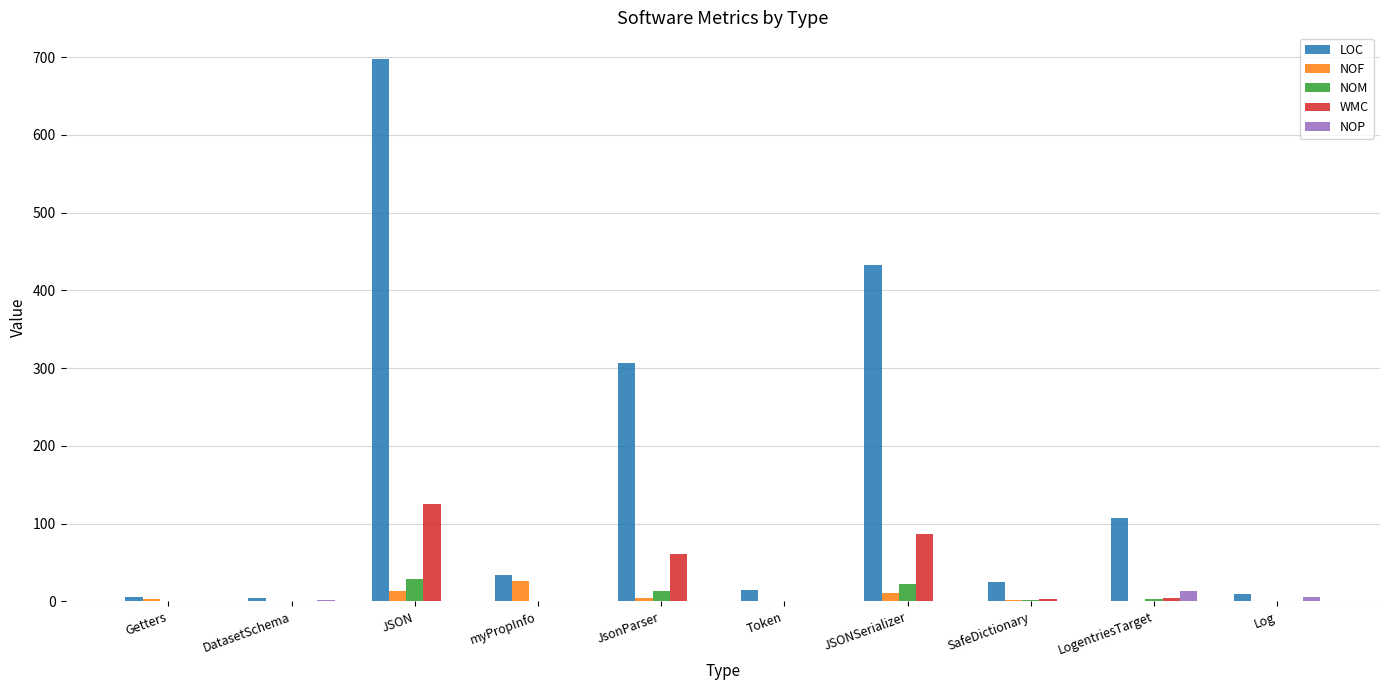

What are all the series names shown in the legend?

LOC, NOF, NOM, WMC, NOP